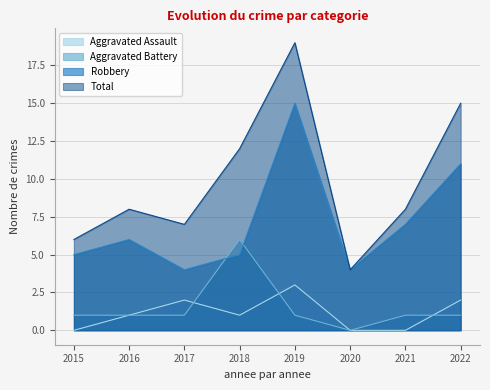

Which series has the largest total across all categories?

Total